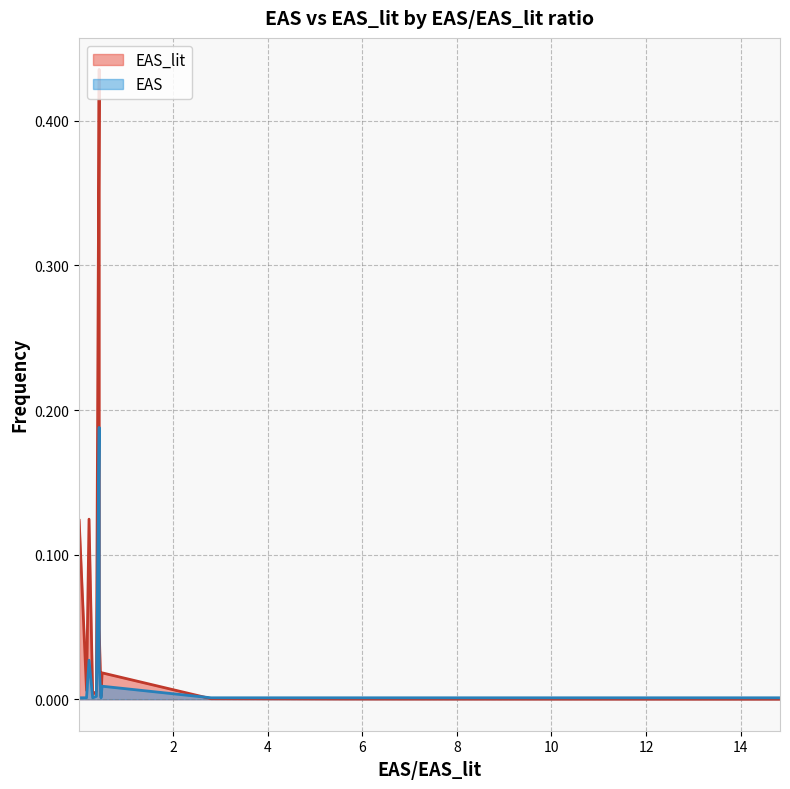

How many lines are shown in the chart?

2